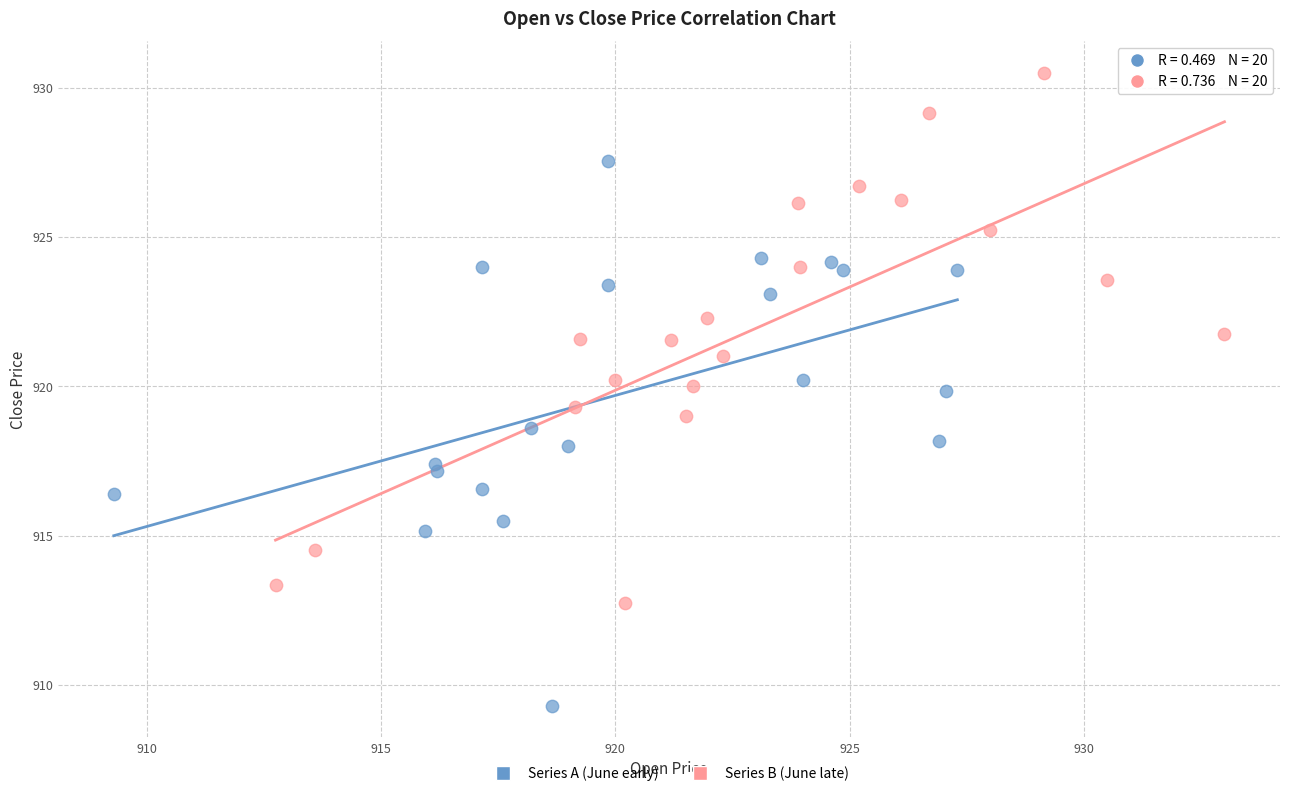

Which series has the widest spread of Y values?

Series A (June early)